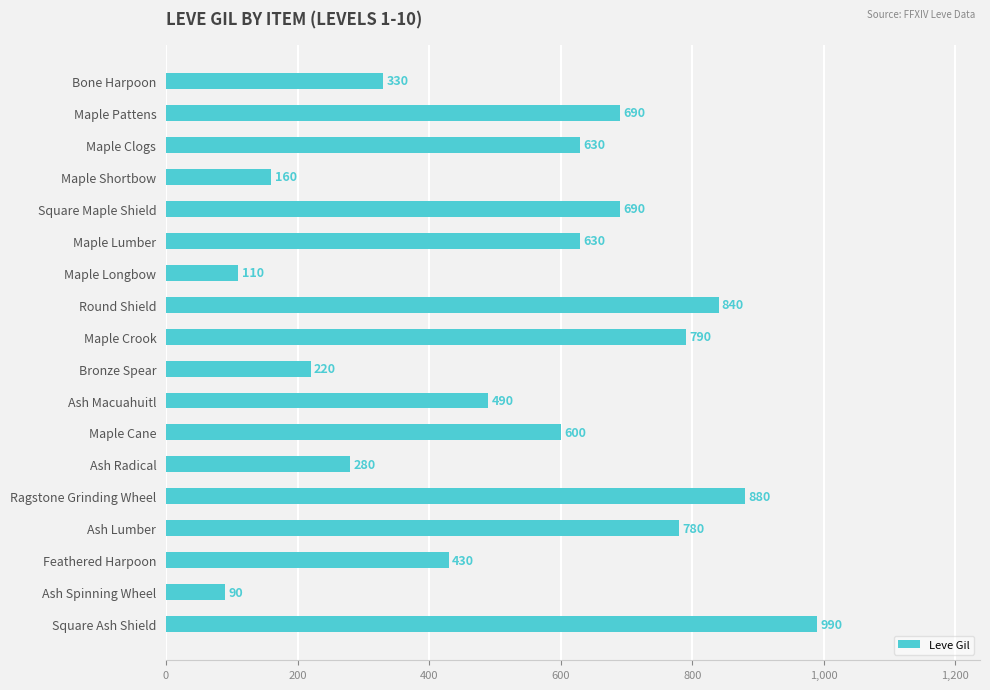

What is the average value?

535